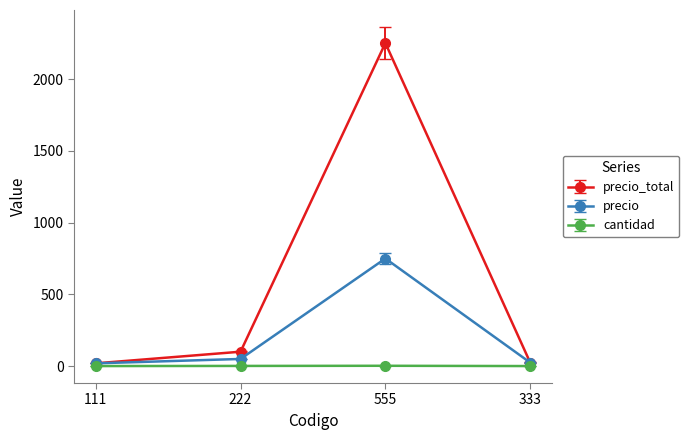

How many distinct data groups are displayed?

3